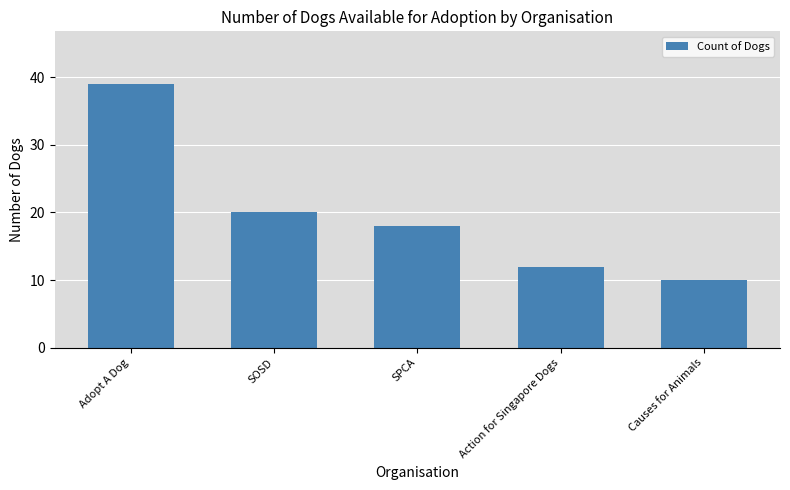

List the labels in order of value, largest first.

Adopt A Dog, SOSD, SPCA, Action for Singapore Dogs, Causes for Animals